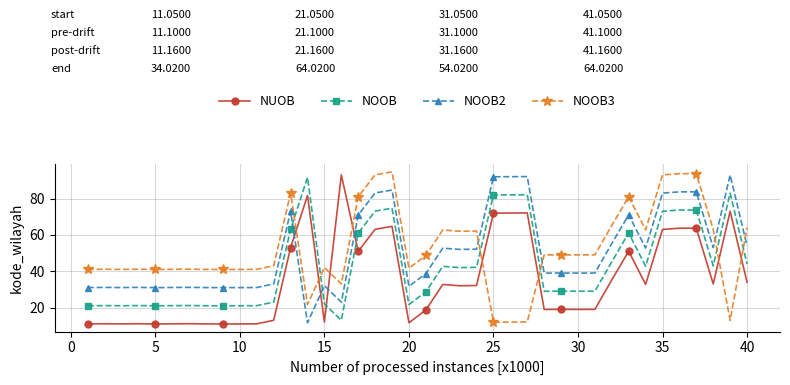

What is the sum of all NOOB2 values?

2043.0